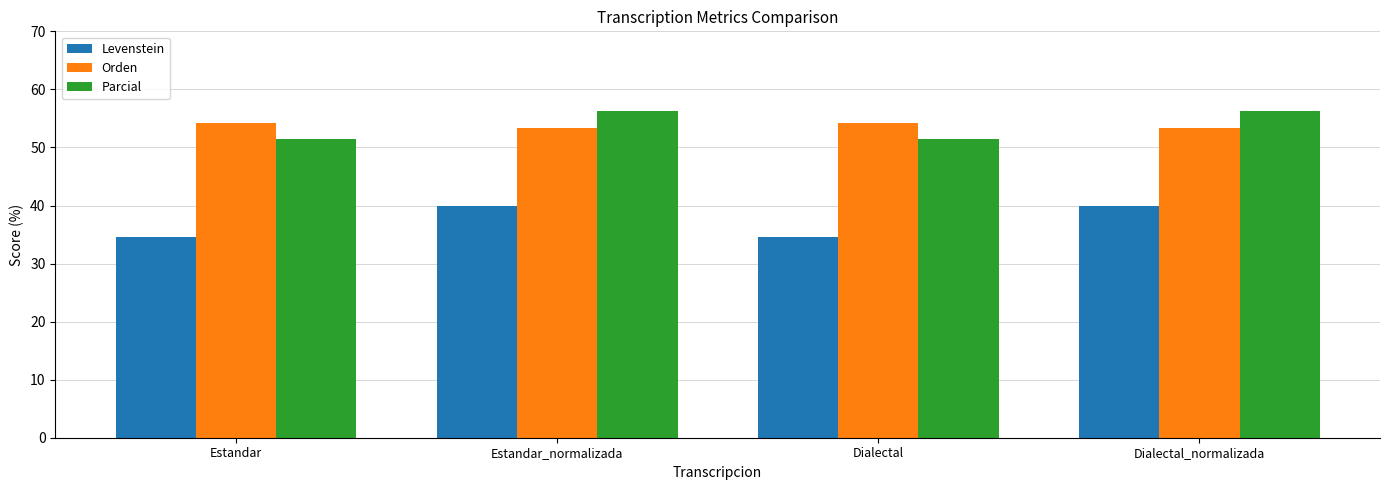

Read the Orden value at Dialectal.

54.2